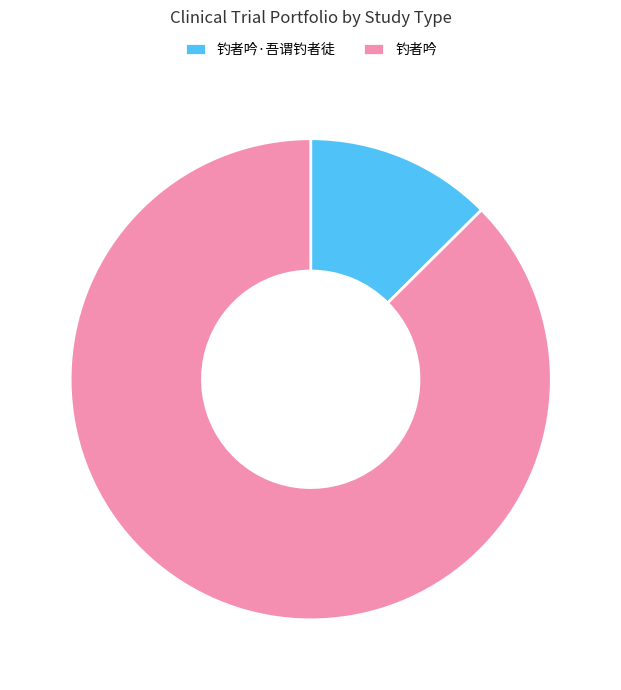

Approximately how many times larger is the value at 钓者吟 compared to 钓者吟·吾谓钓者徒?

7.0